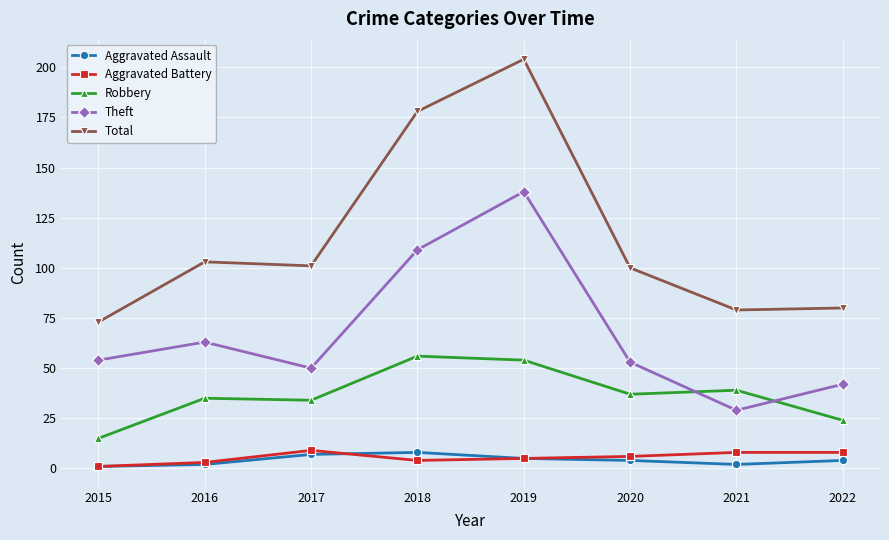

True or false: Robbery and Theft cross at least once.

True